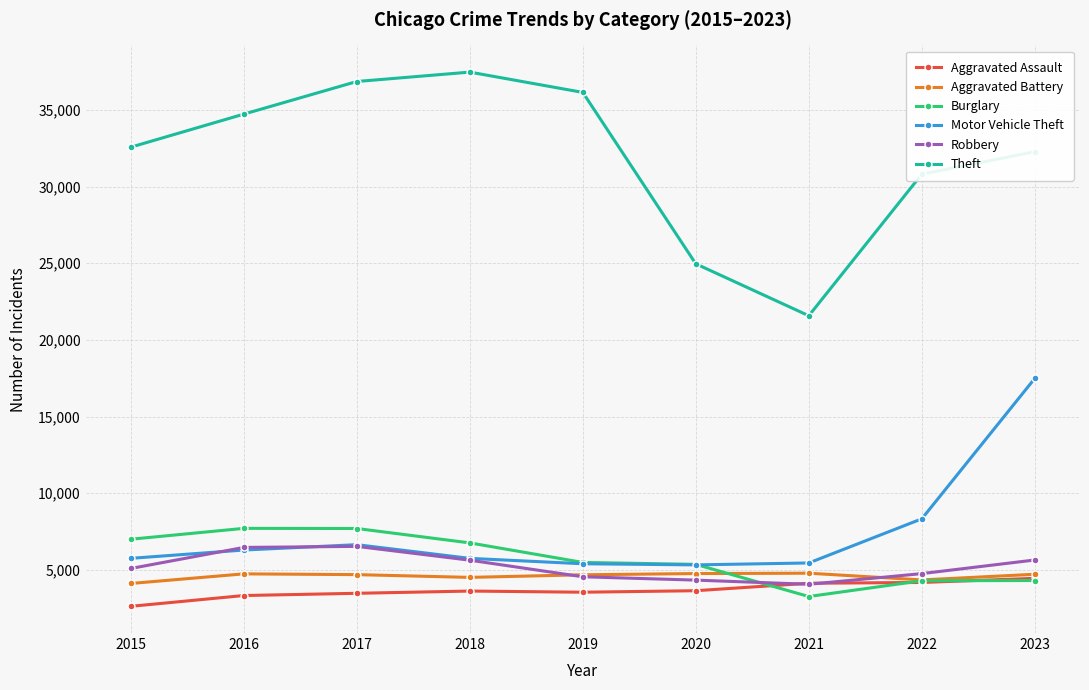

What is the greatest value displayed?

37466